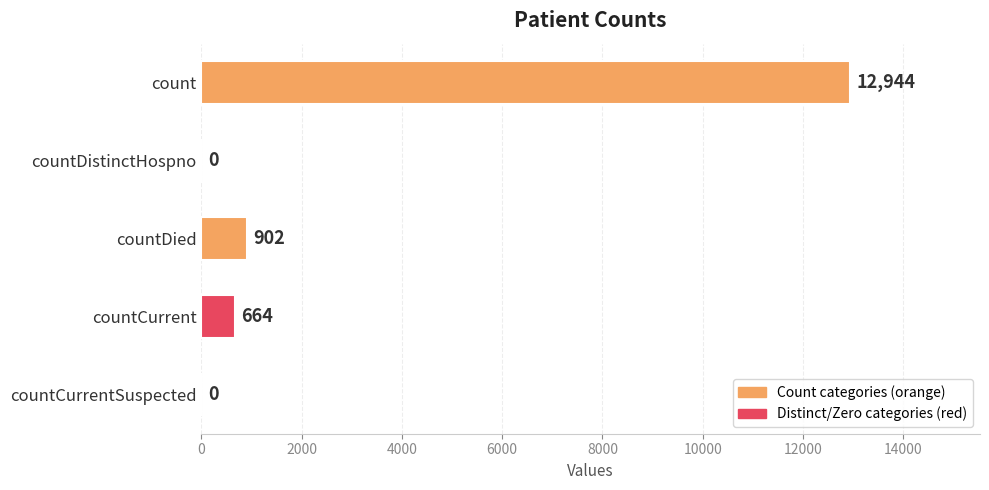

How many categories are shown in the chart?

5